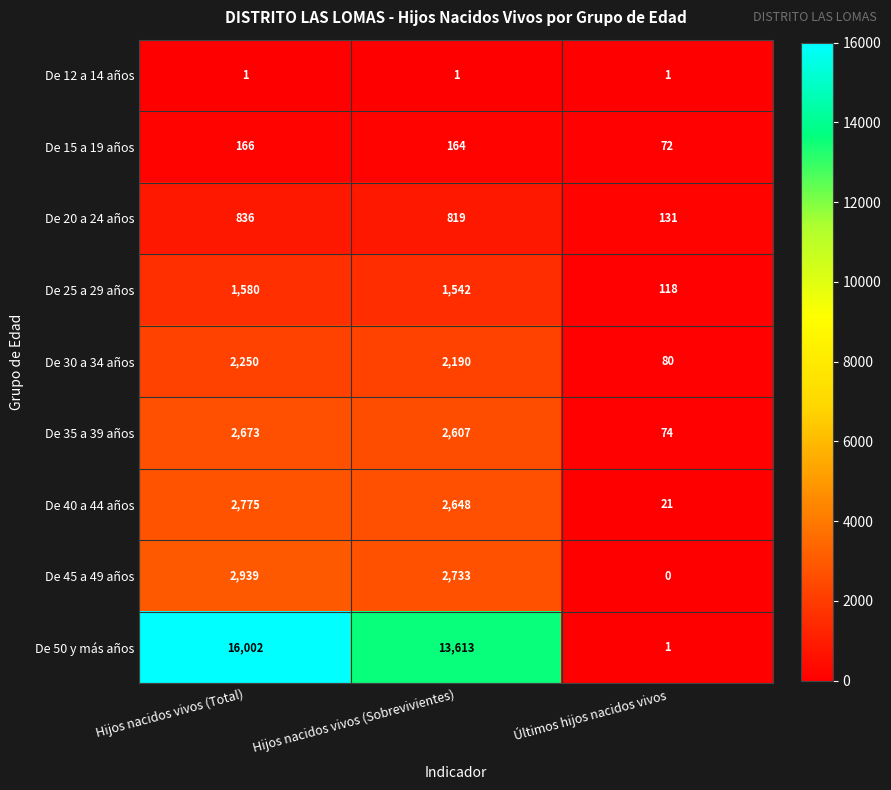

Reading left to right, transcribe all the data shown in this chart.

De 12 a 14 años: Hijos nacidos vivos (Total)=1	Hijos nacidos vivos (Sobrevivientes)=1	Últimos hijos nacidos vivos=1
De 15 a 19 años: Hijos nacidos vivos (Total)=166	Hijos nacidos vivos (Sobrevivientes)=164	Últimos hijos nacidos vivos=72
De 20 a 24 años: Hijos nacidos vivos (Total)=836	Hijos nacidos vivos (Sobrevivientes)=819	Últimos hijos nacidos vivos=131
De 25 a 29 años: Hijos nacidos vivos (Total)=1580	Hijos nacidos vivos (Sobrevivientes)=1542	Últimos hijos nacidos vivos=118
De 30 a 34 años: Hijos nacidos vivos (Total)=2250	Hijos nacidos vivos (Sobrevivientes)=2190	Últimos hijos nacidos vivos=80
De 35 a 39 años: Hijos nacidos vivos (Total)=2673	Hijos nacidos vivos (Sobrevivientes)=2607	Últimos hijos nacidos vivos=74
De 40 a 44 años: Hijos nacidos vivos (Total)=2775	Hijos nacidos vivos (Sobrevivientes)=2648	Últimos hijos nacidos vivos=21
De 45 a 49 años: Hijos nacidos vivos (Total)=2939	Hijos nacidos vivos (Sobrevivientes)=2733	Últimos hijos nacidos vivos=0
De 50 y más años: Hijos nacidos vivos (Total)=16002	Hijos nacidos vivos (Sobrevivientes)=13613	Últimos hijos nacidos vivos=1